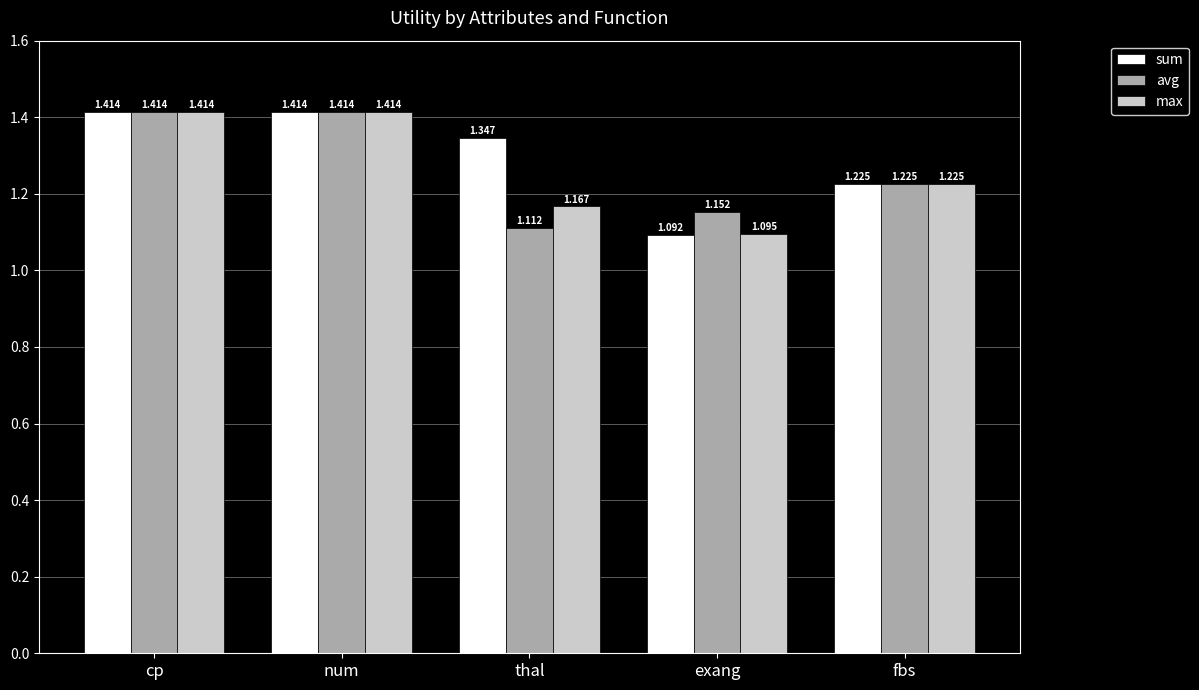

What is the difference between the second highest and second lowest values in the max series?

0.2